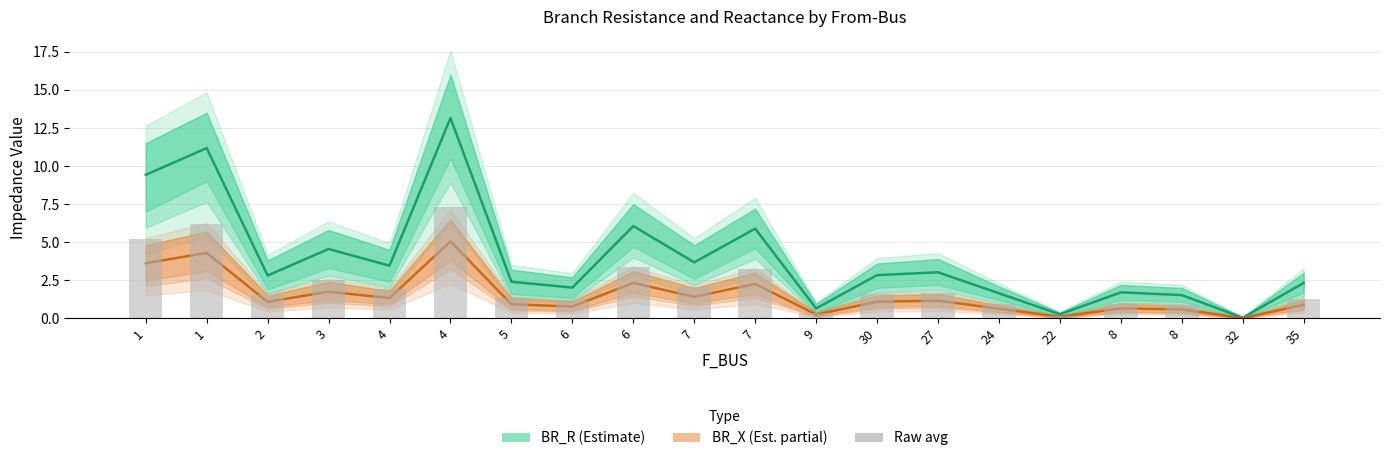

List the labels in order of value, smallest first.

32, 22, 9, 8, 24, 8, 6, 35, 5, 2, 30, 27, 4, 7, 3, 7, 6, 1, 1, 4